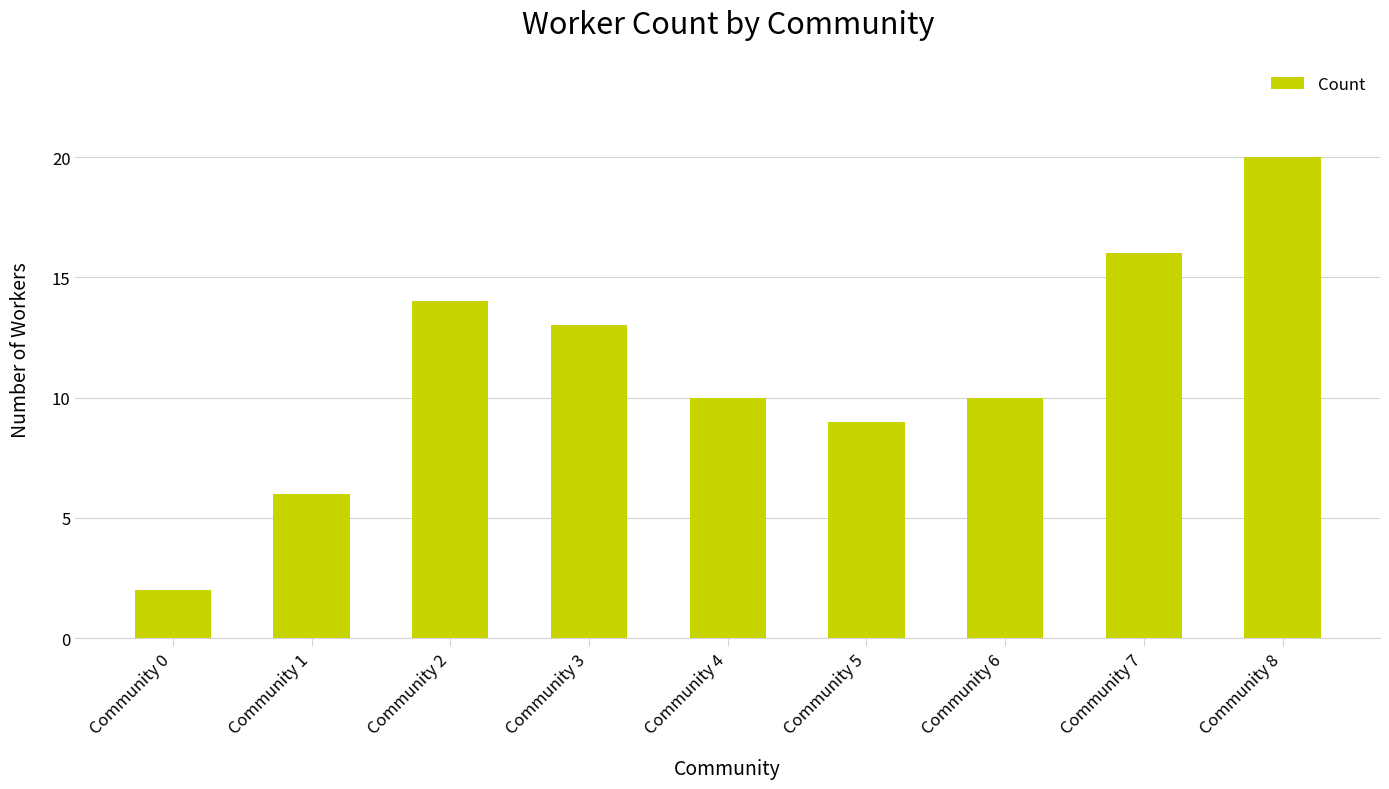

What value does the data have at Community 8, to the nearest 5?

20